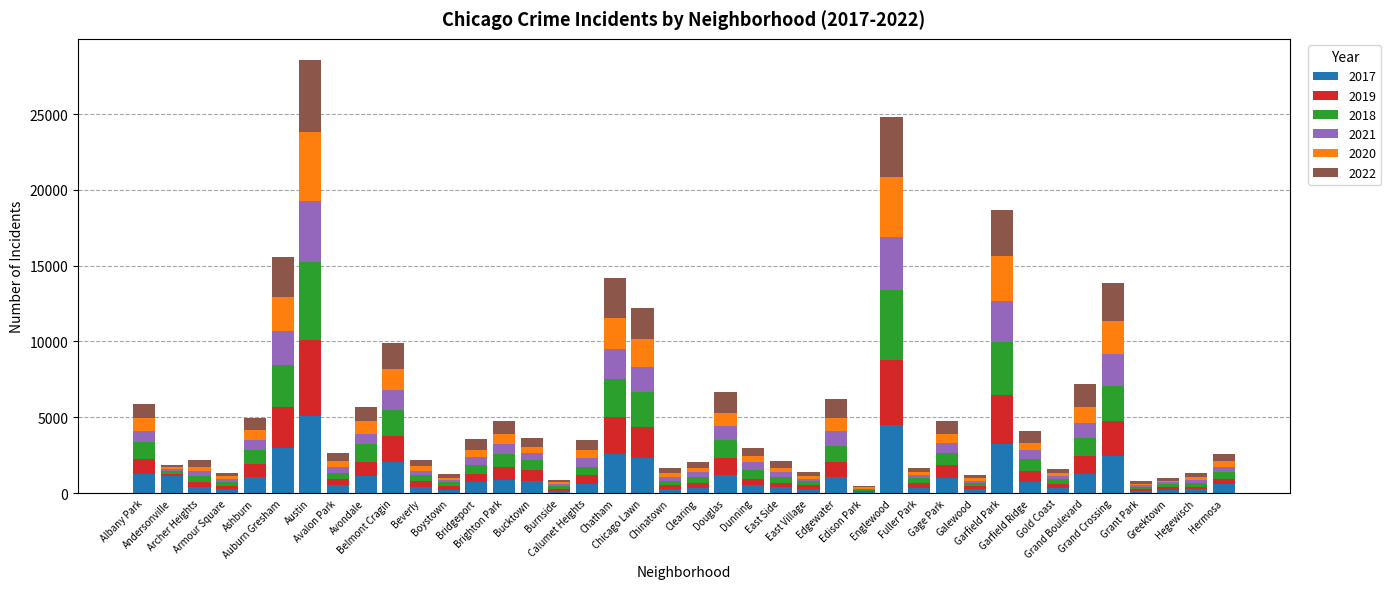

How many categories are shown in the chart?

40